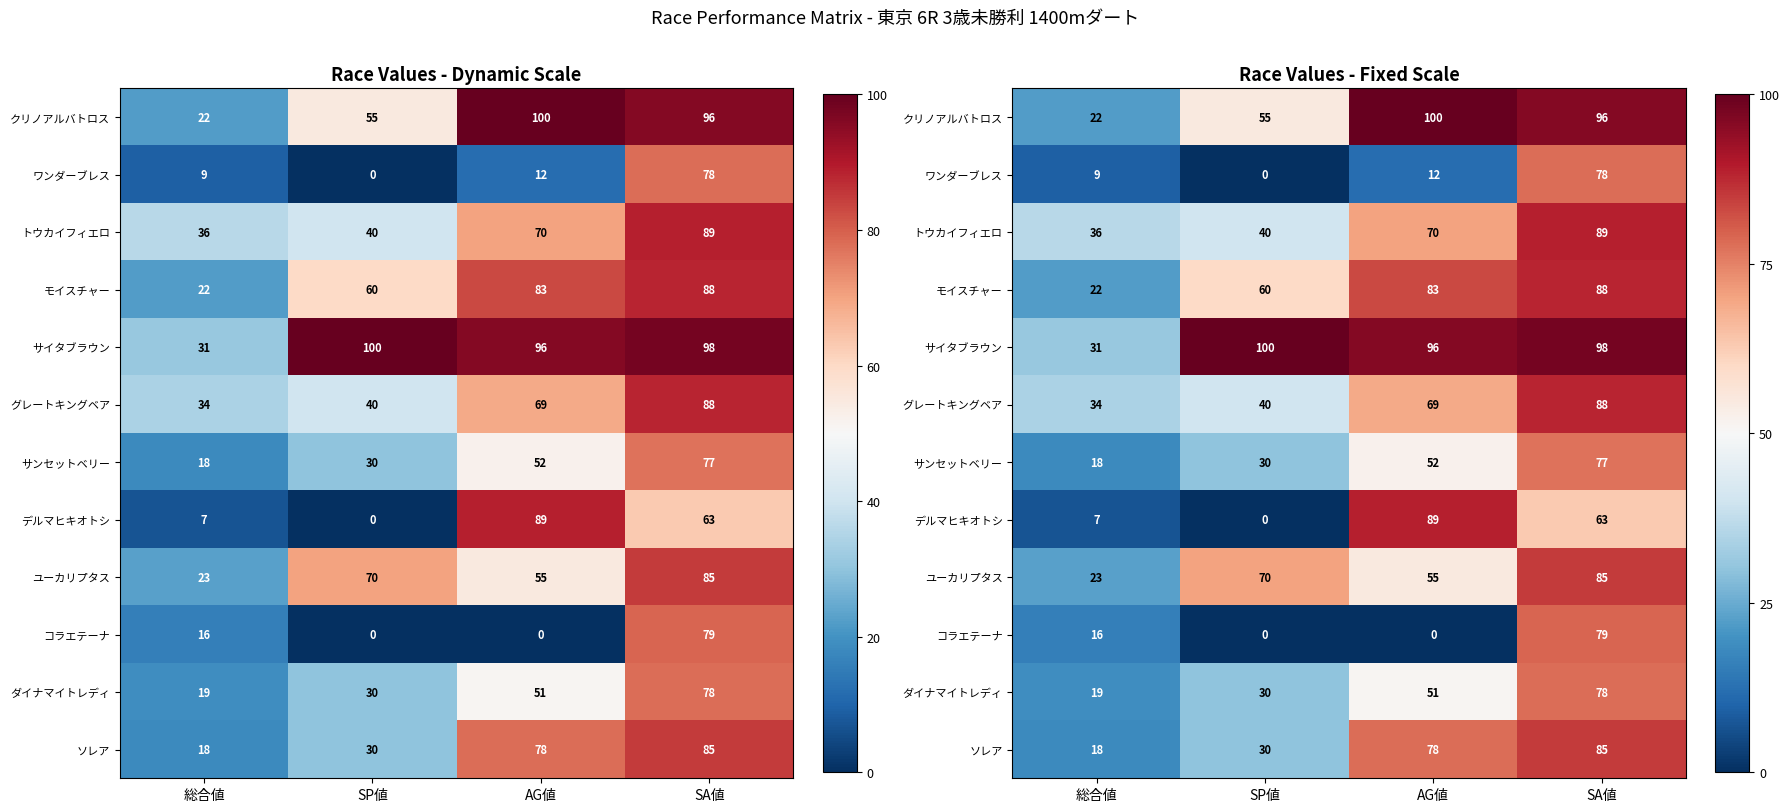

How many data points in ダイナマイトレディ are less than 51?

2